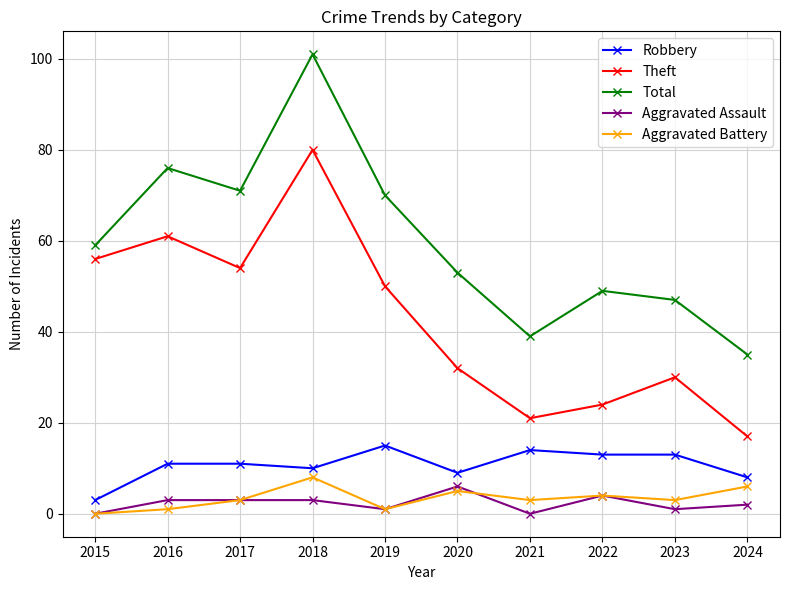

True or false: Theft and Robbery intersect in this chart.

False